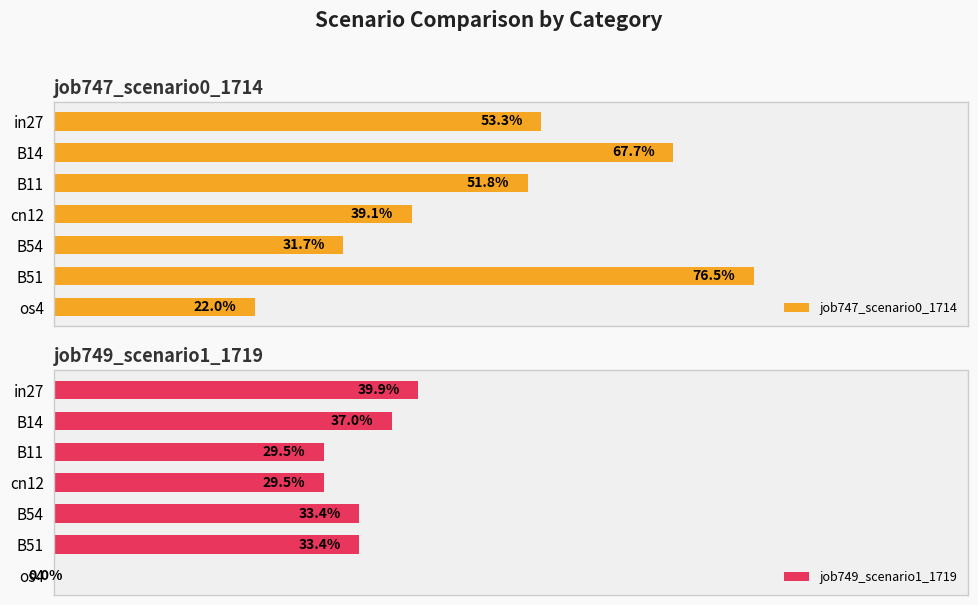

What position from the right is cn12?

4